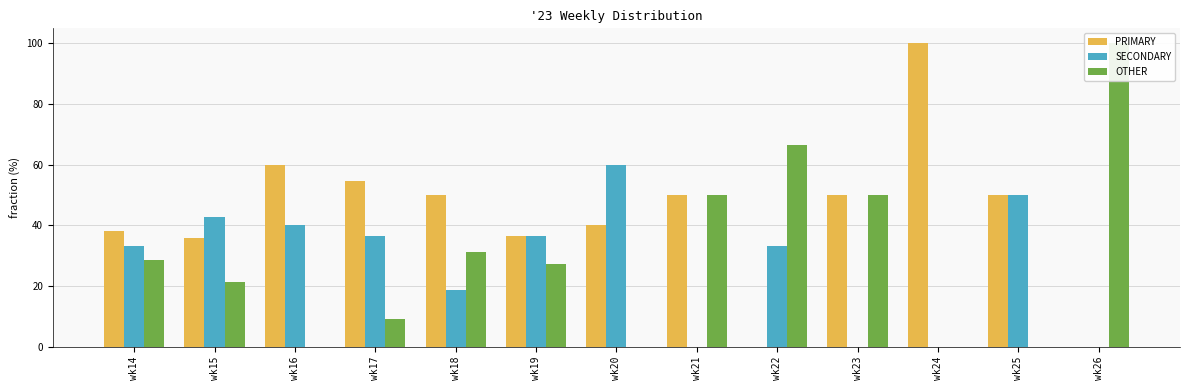

What is the difference between the maximum and minimum values in the OTHER series?

100.0